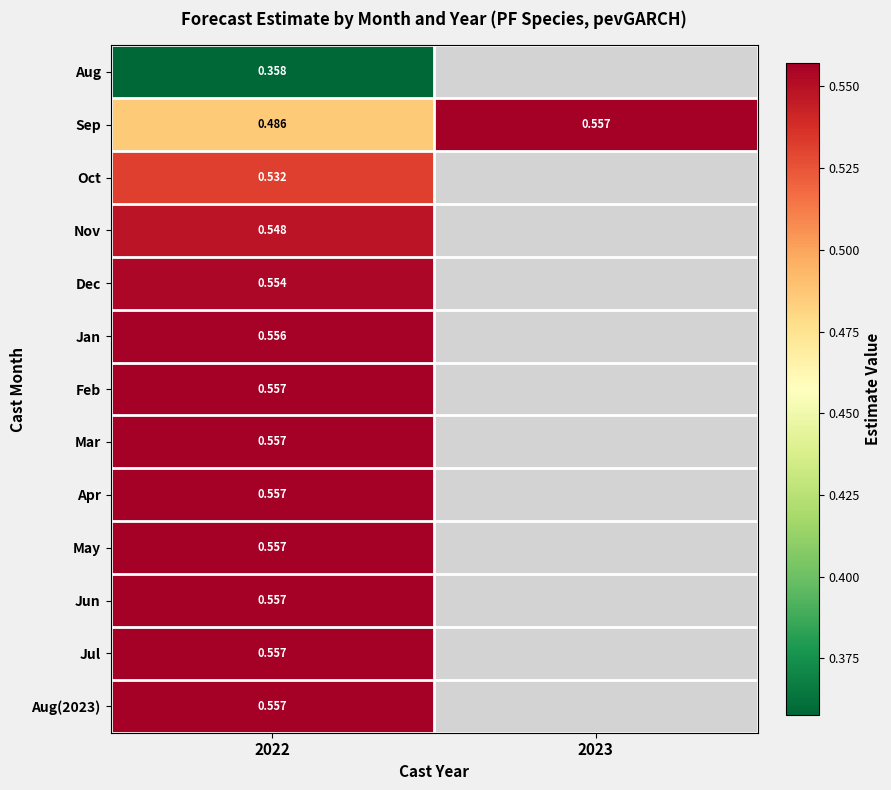

Which category has the highest value in the Dec series?

2022